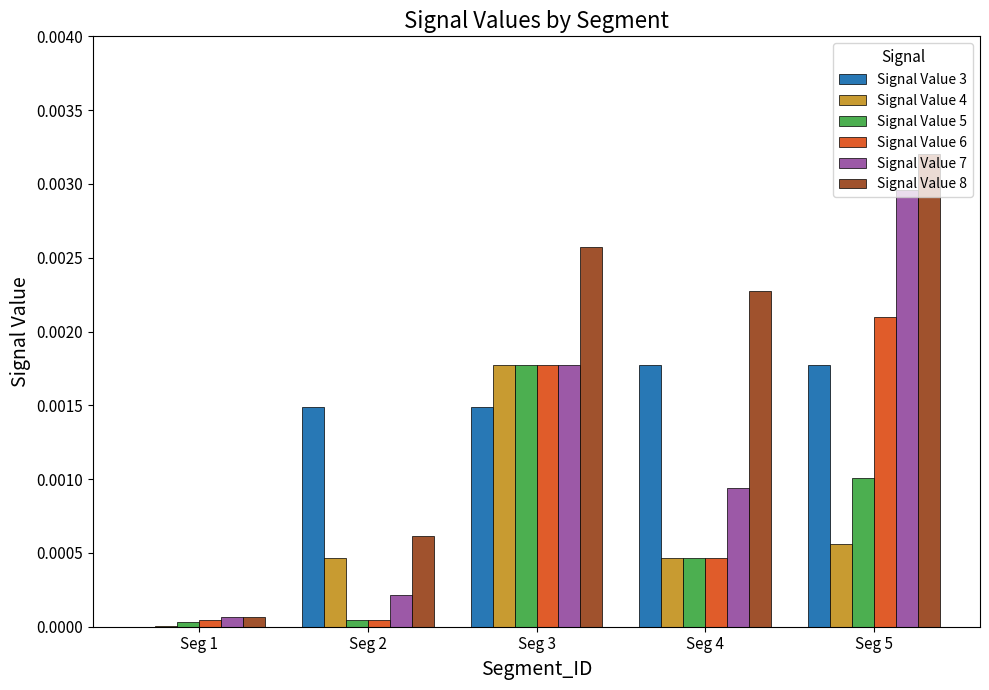

Which series has the largest total across all categories?

Signal Value 8